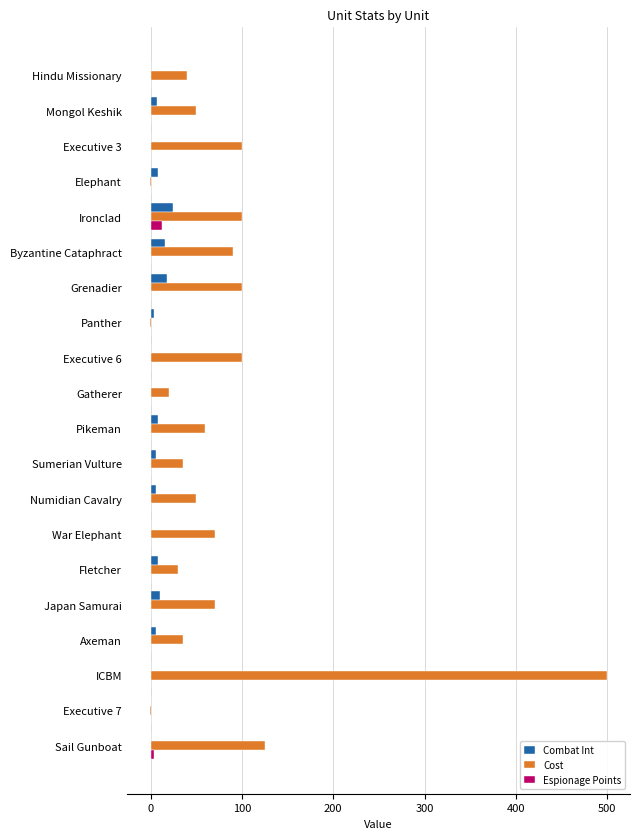

How many data points does each series have?

20